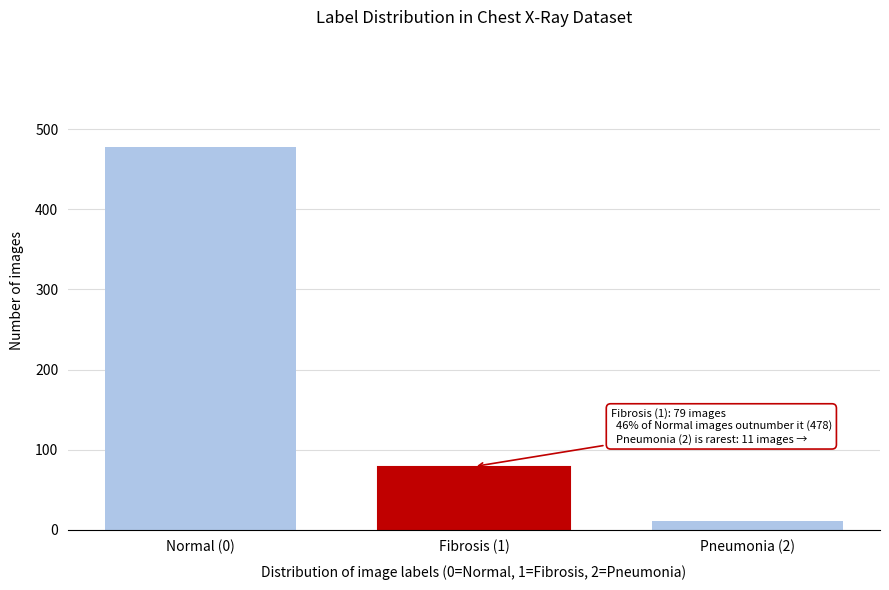

Reading left to right, transcribe all the data shown in this chart.

478	79	11